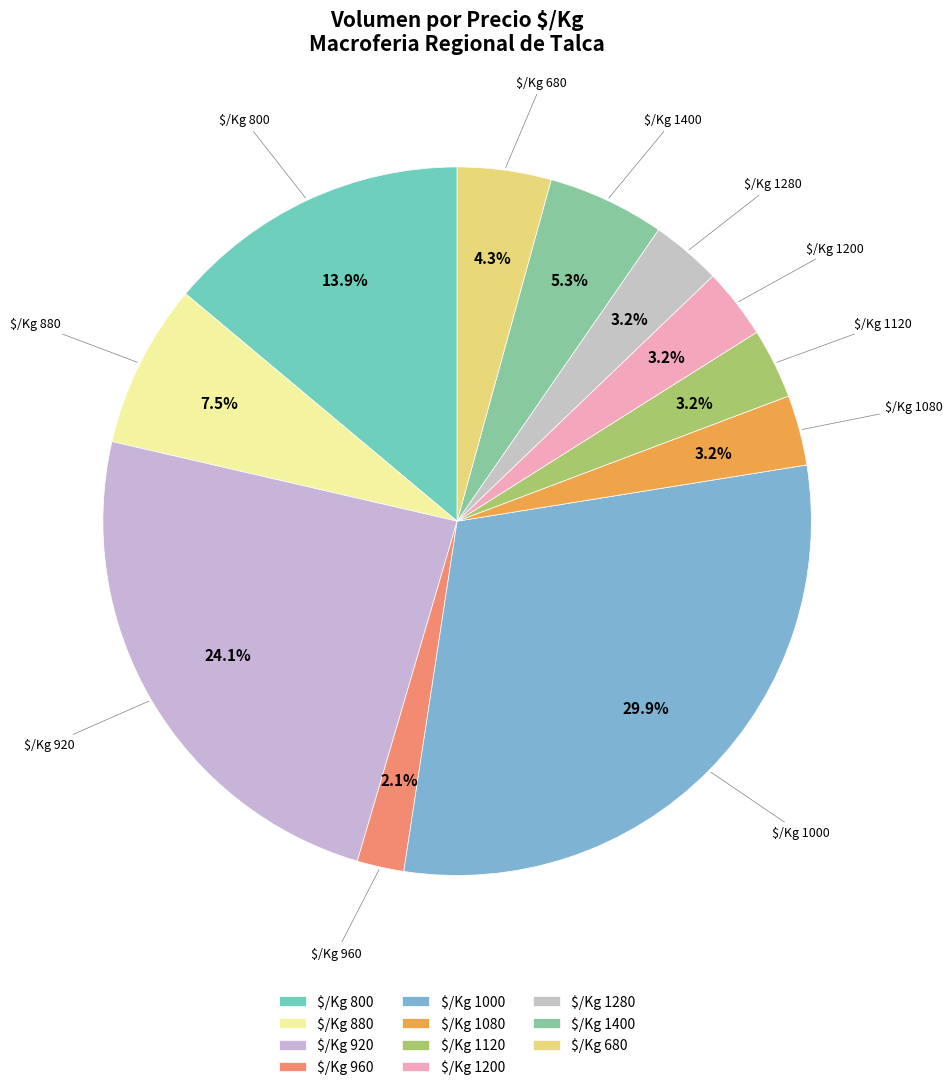

Which slice is the largest?

$/Kg 1000